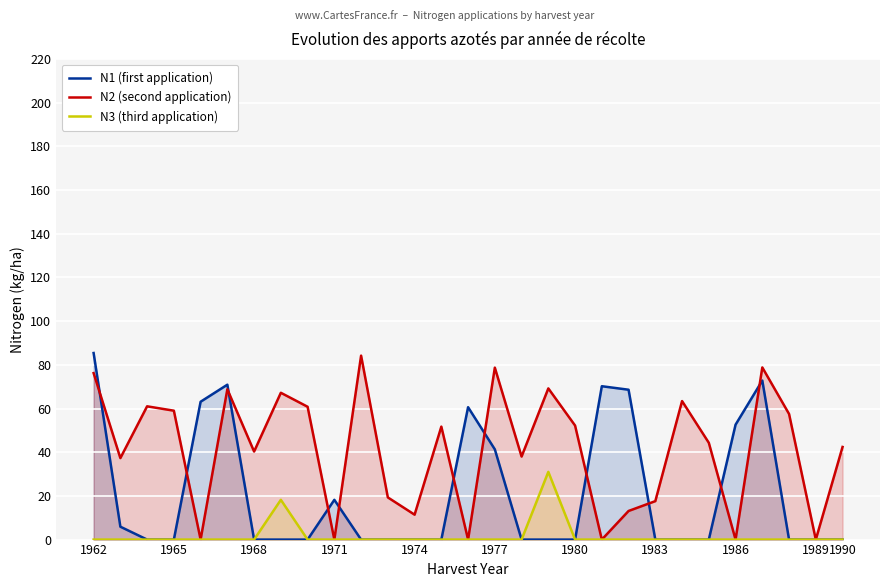

Rank the series by their average value, from lowest to highest.

N3 (third application), N1 (first application), N2 (second application)